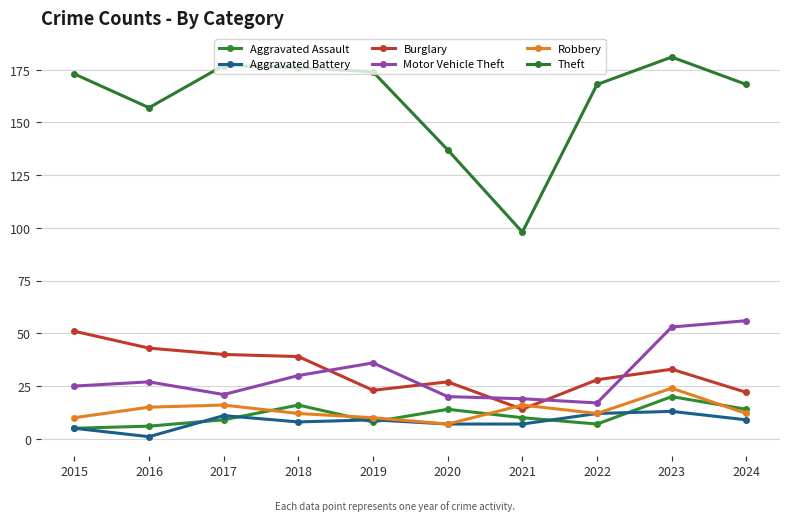

Which category has the highest value in the Aggravated Assault series?

2023